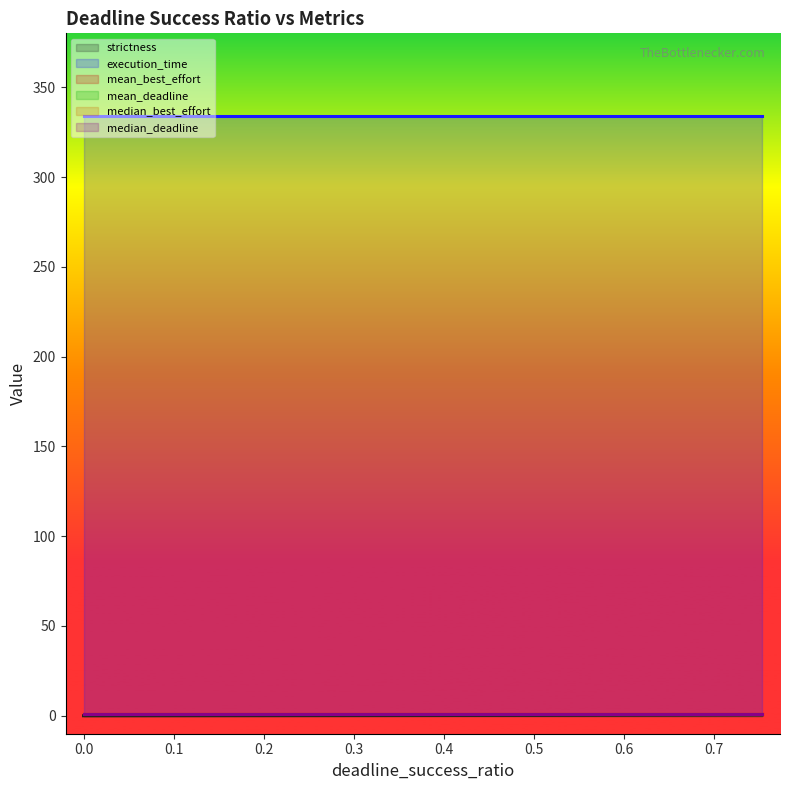

Is the value of median_deadline at 0.502564102564 greater than the value of mean_best_effort at 0.502564102564?

No